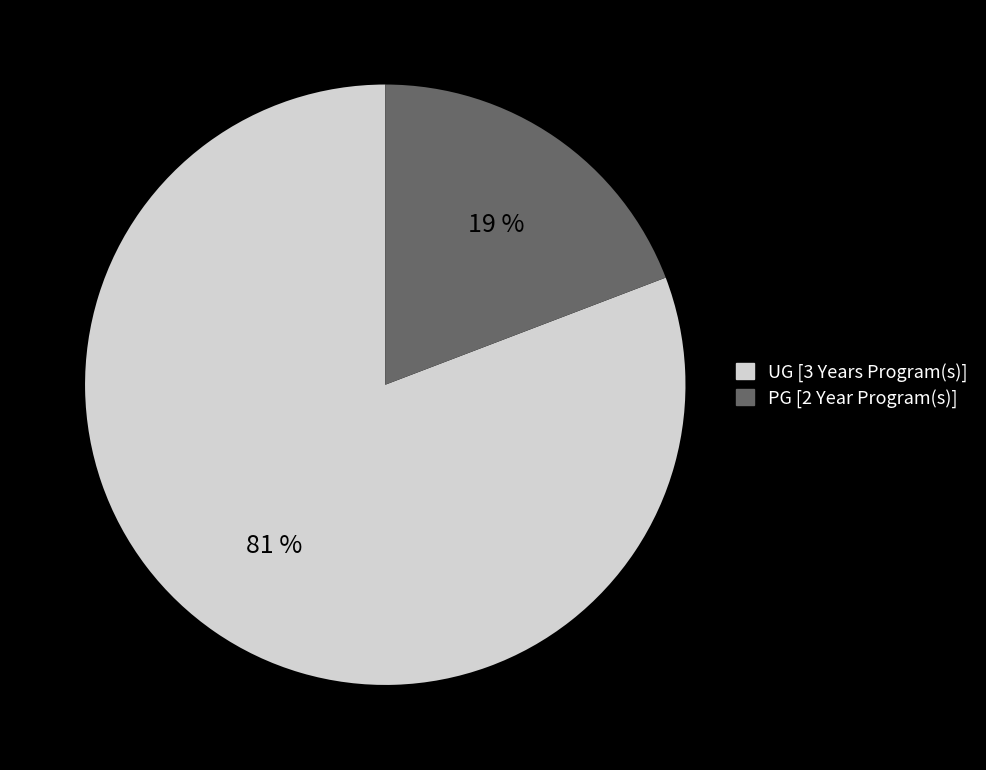

To the nearest percent, what is the difference between the largest and smallest slice percentages?

62%